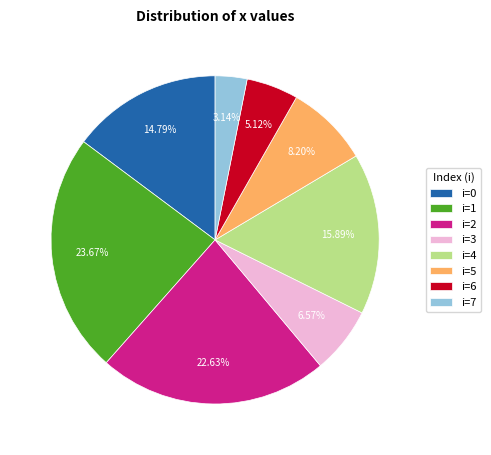

Rank the categories by value from lowest to highest.

i=7, i=6, i=3, i=5, i=0, i=4, i=2, i=1